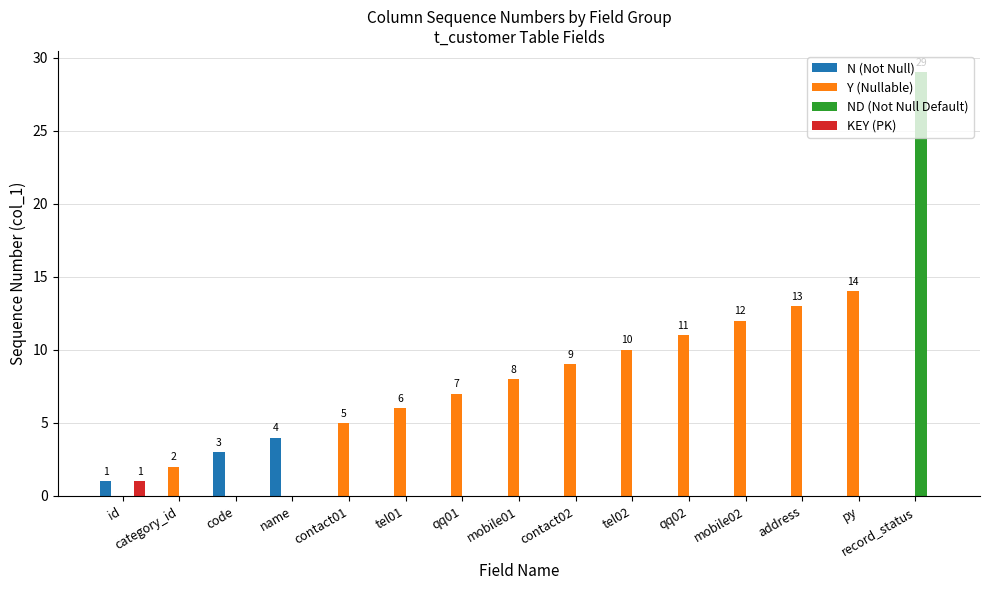

What is the total value across all series at code?

3